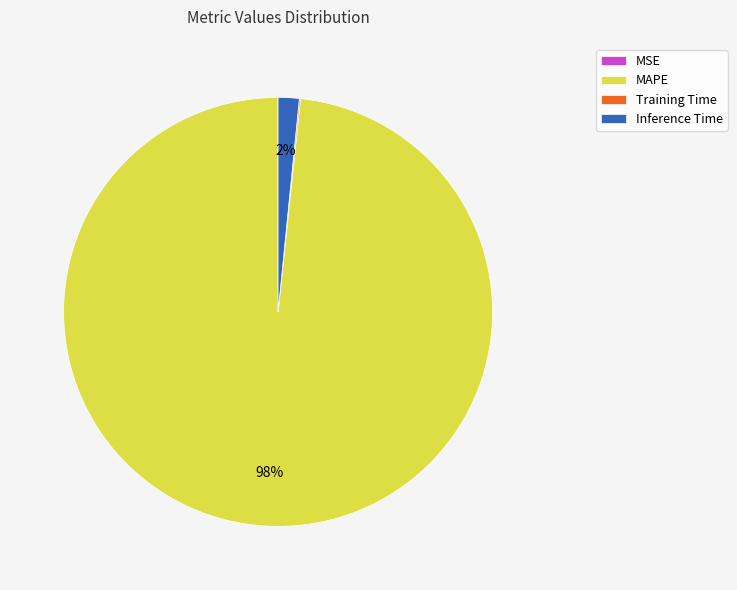

Which slice is the largest?

MAPE